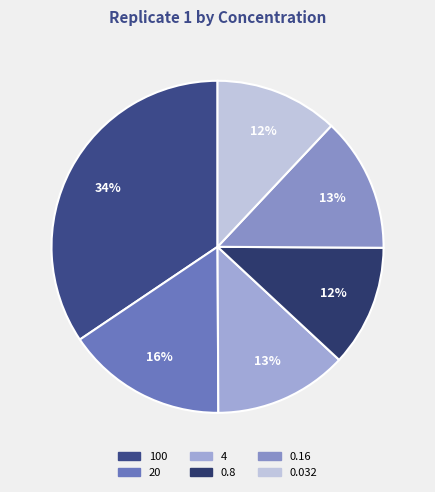

True or false: 0.16 accounts for 7% of the total.

False